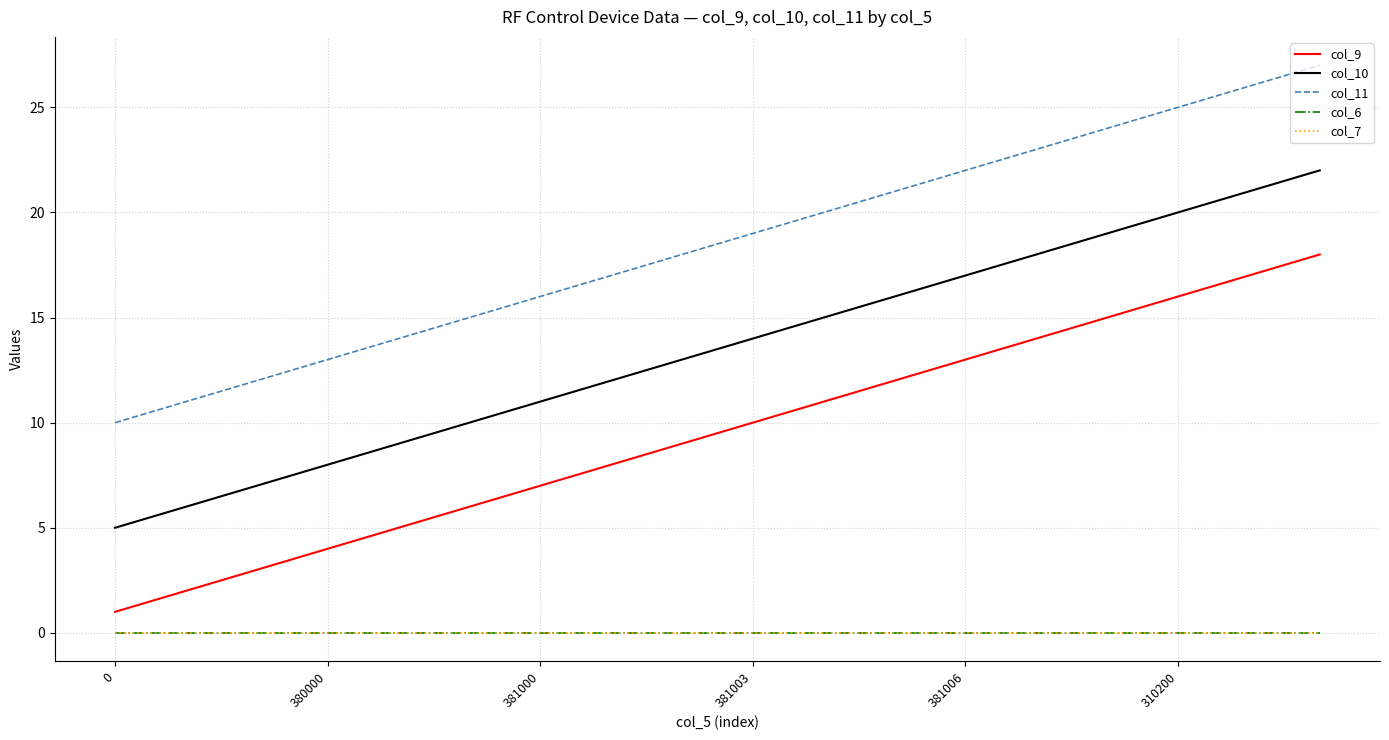

Is this an area chart (filled region under the line)?

No